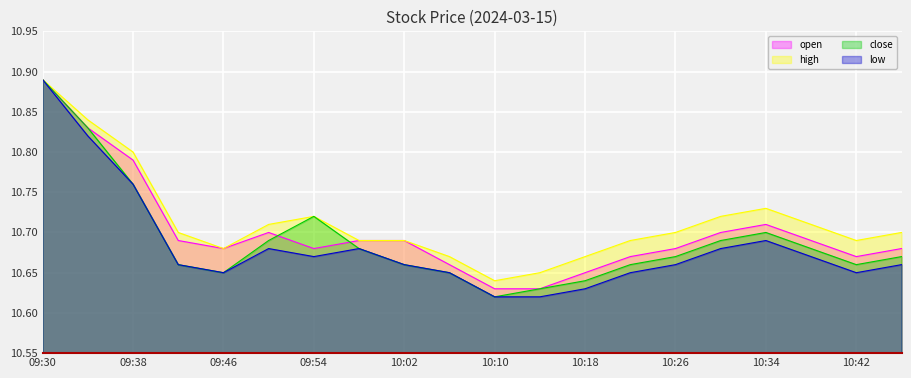

At 10:46, list the series in order from smallest to largest.

low, close, open, high